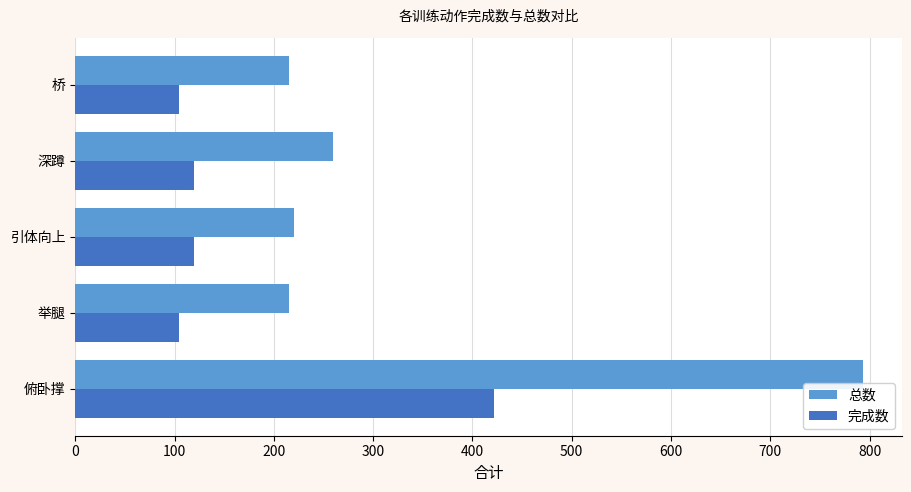

How many values in the 完成数 series are below 120?

2